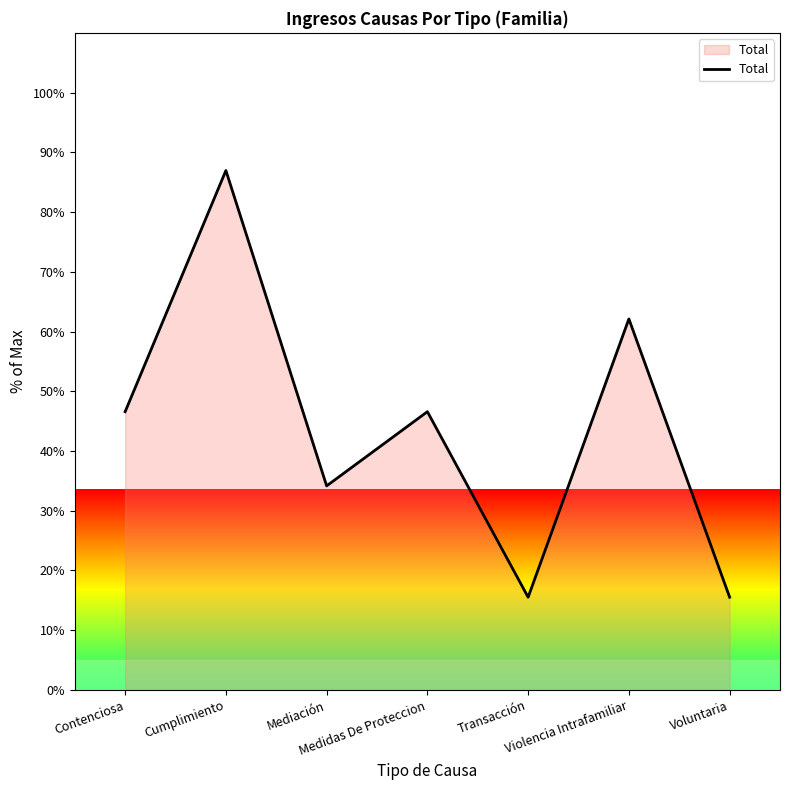

How many series are shown in this chart?

1